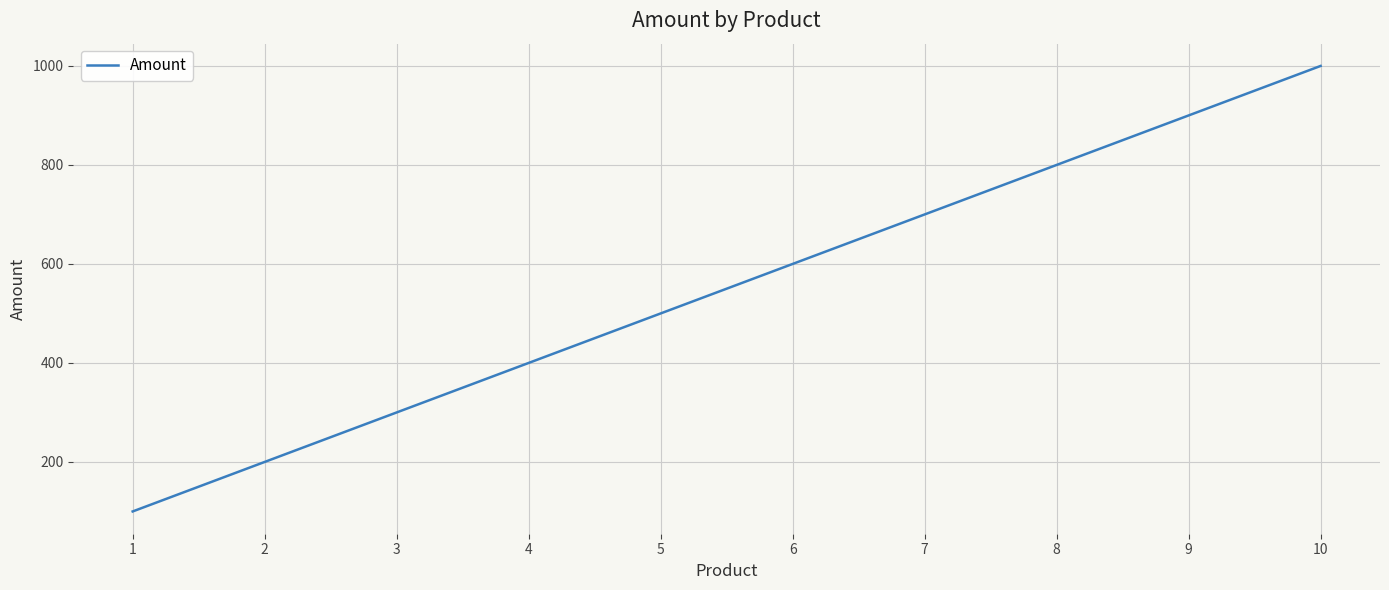

How many values are below 600?

5